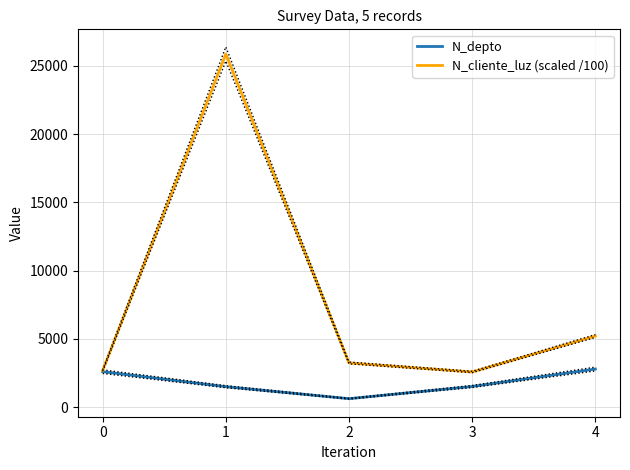

Which series changed the most between 0 and 2?

N_depto